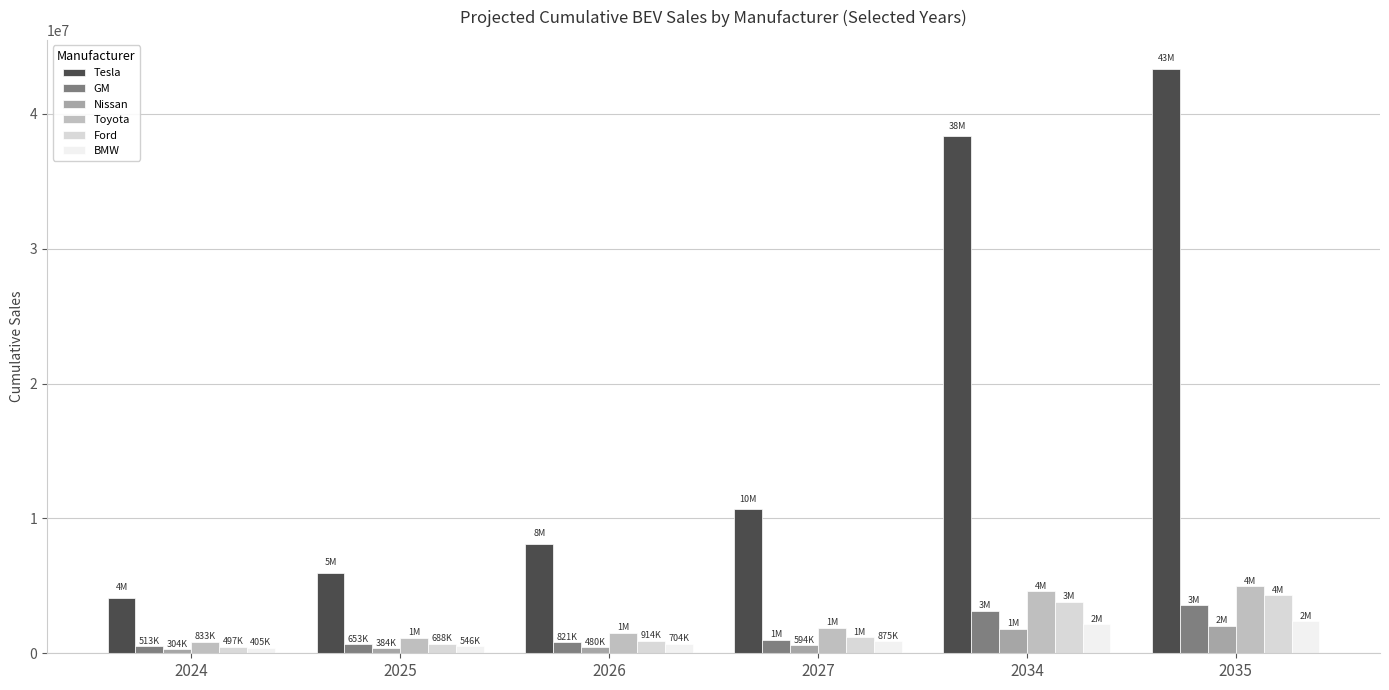

What is the difference between the maximum and minimum values in the Nissan series?

1738695